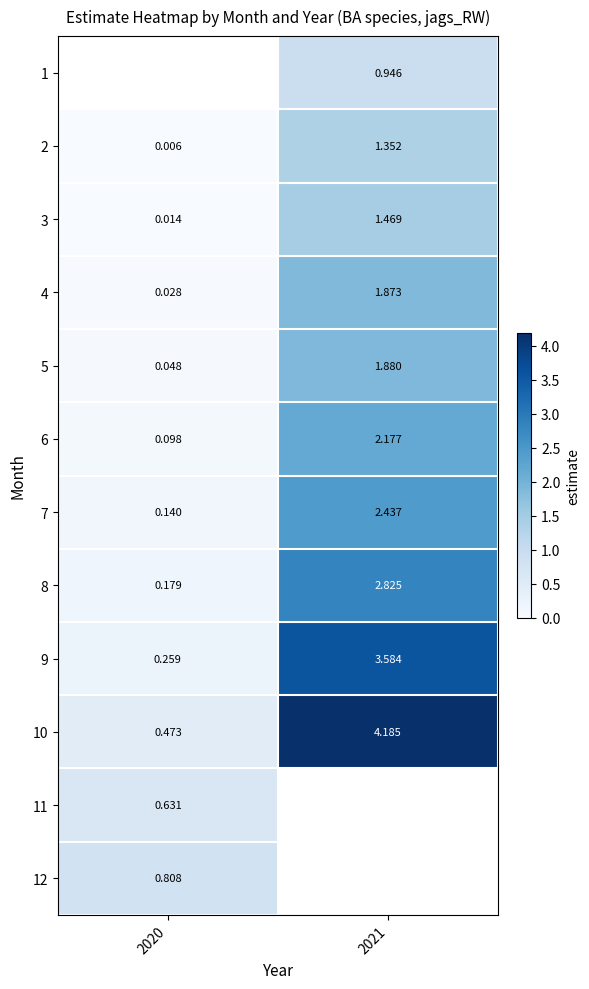

Count the number of categories in the chart.

2